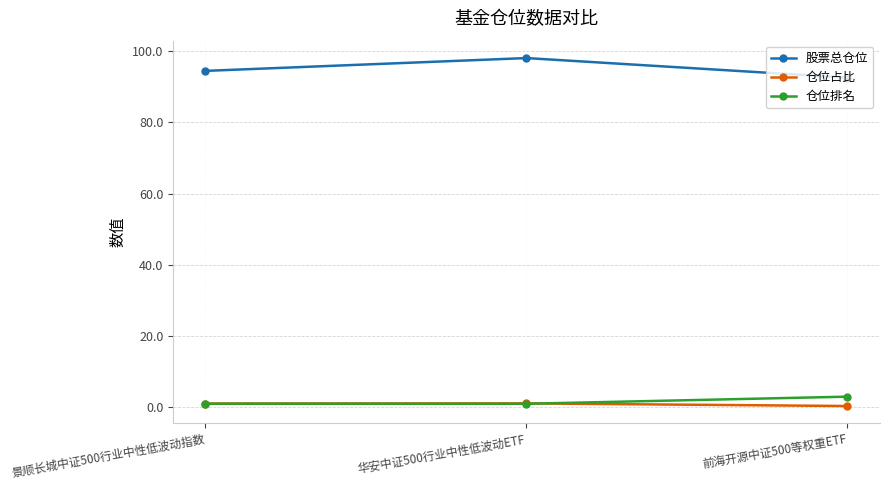

At which category is the sum across all series the highest?

华安中证500行业中性低波动ETF